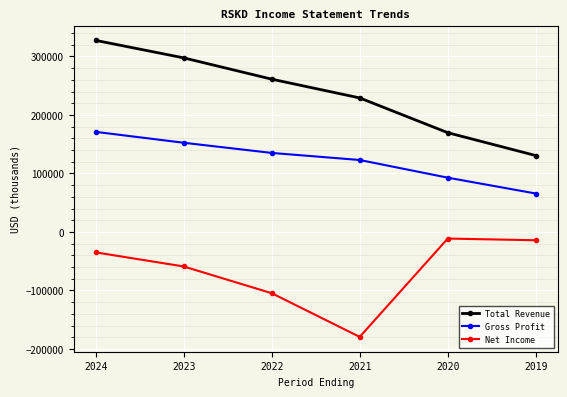

True or false: Gross Profit has a value of 129504 at 2020.

False